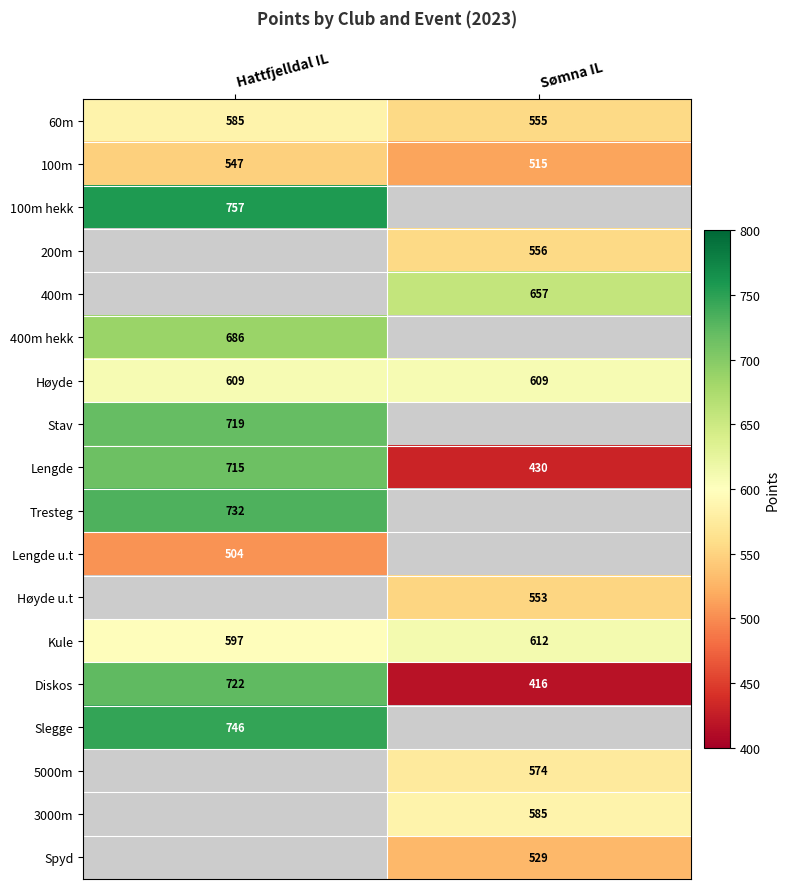

What is the difference between the highest and lowest values at Hattfjelldal IL?

253.0